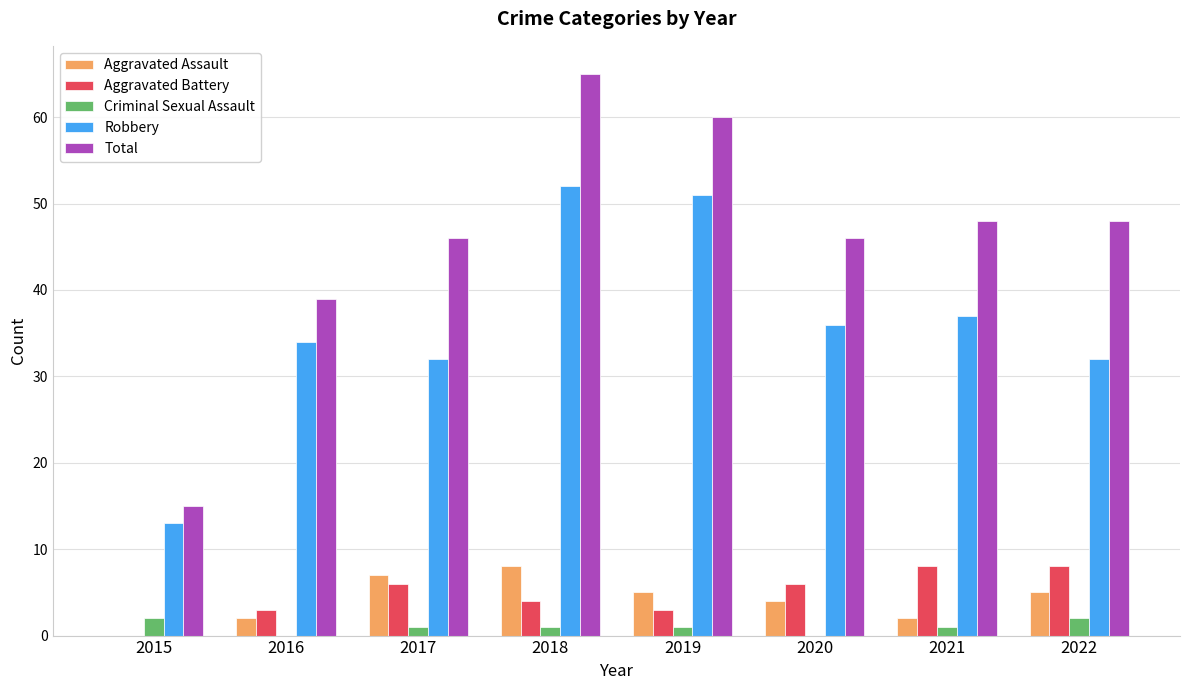

What is the total value across all series at 2020?

92